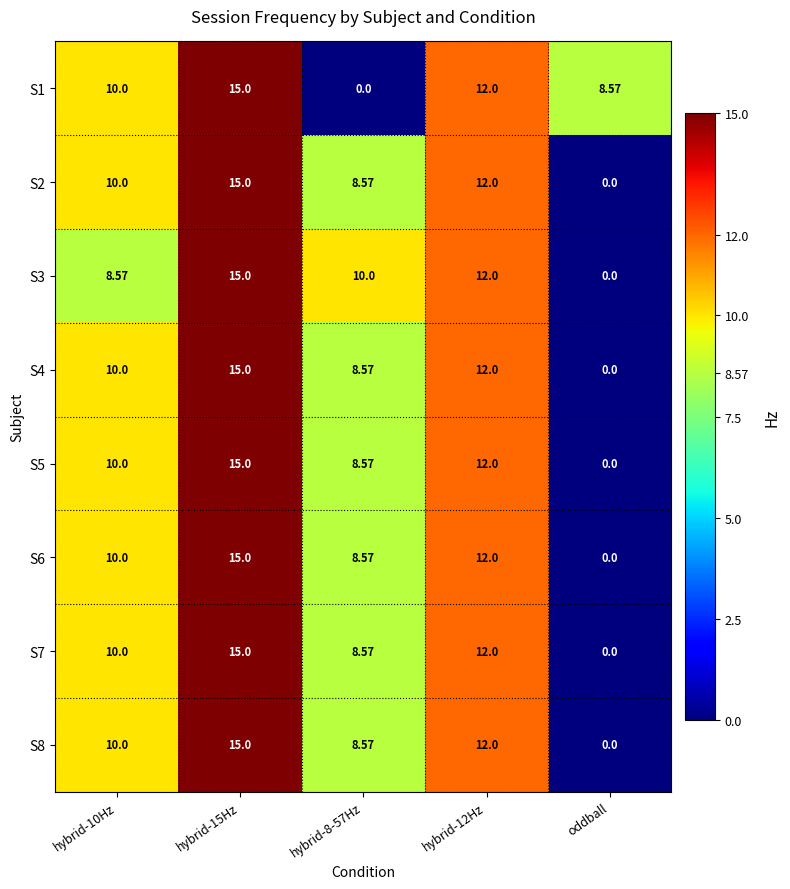

What is the total value across all series at hybrid-12Hz?

96.0